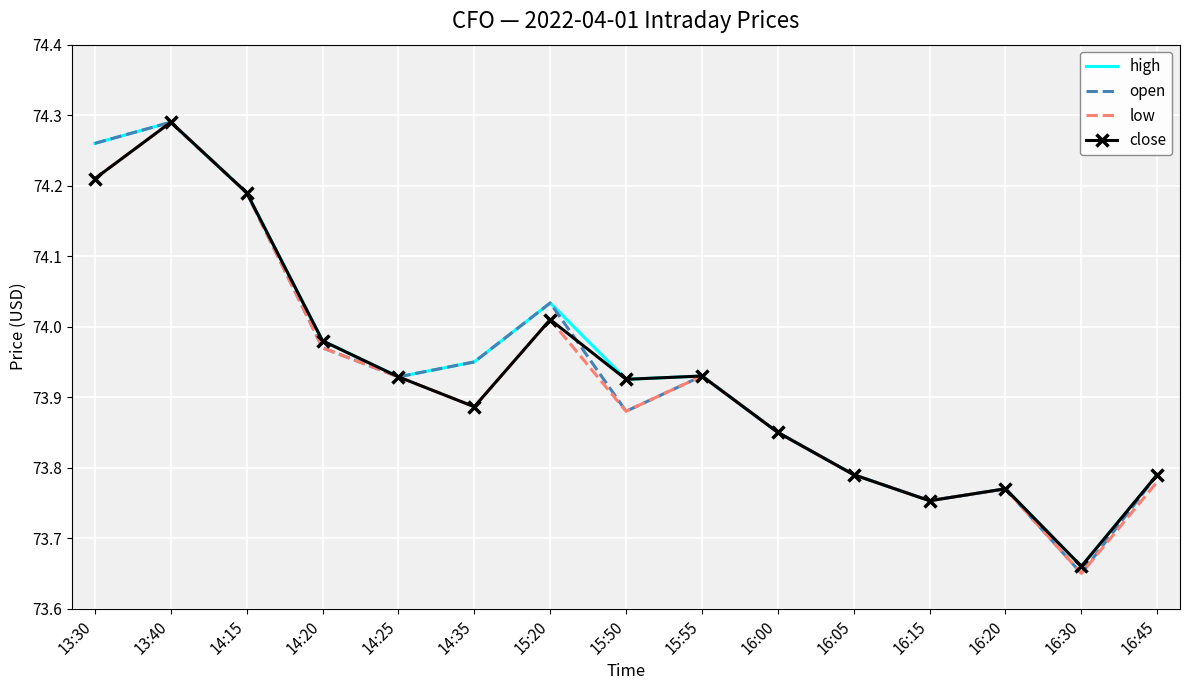

At which category is the sum across all series the highest?

13:40